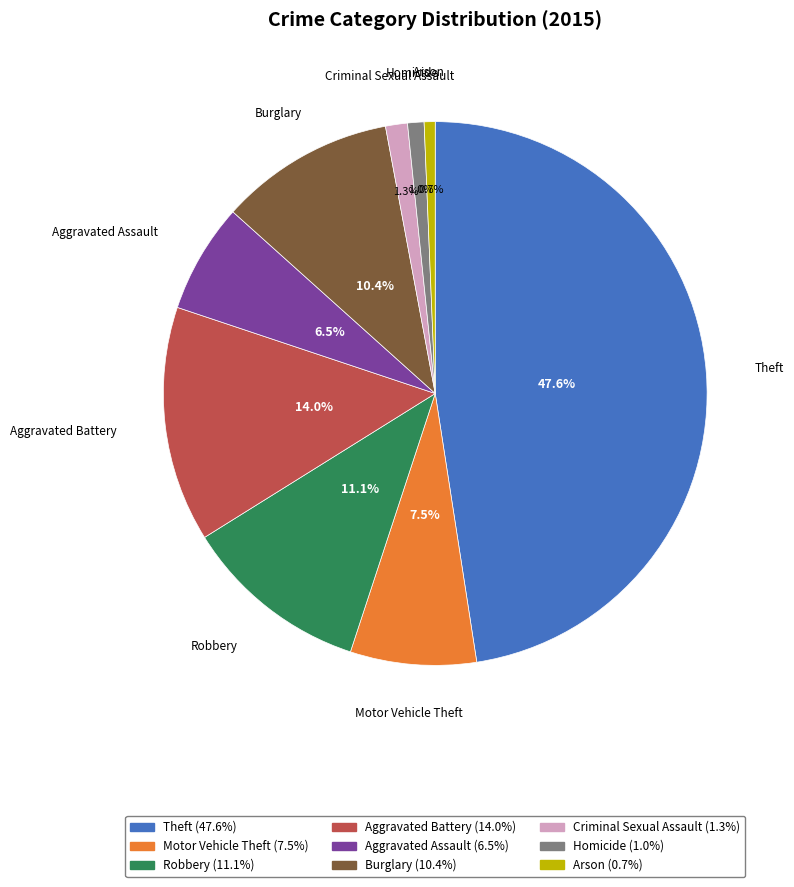

Is it true that Criminal Sexual Assault is 11% of the pie?

False